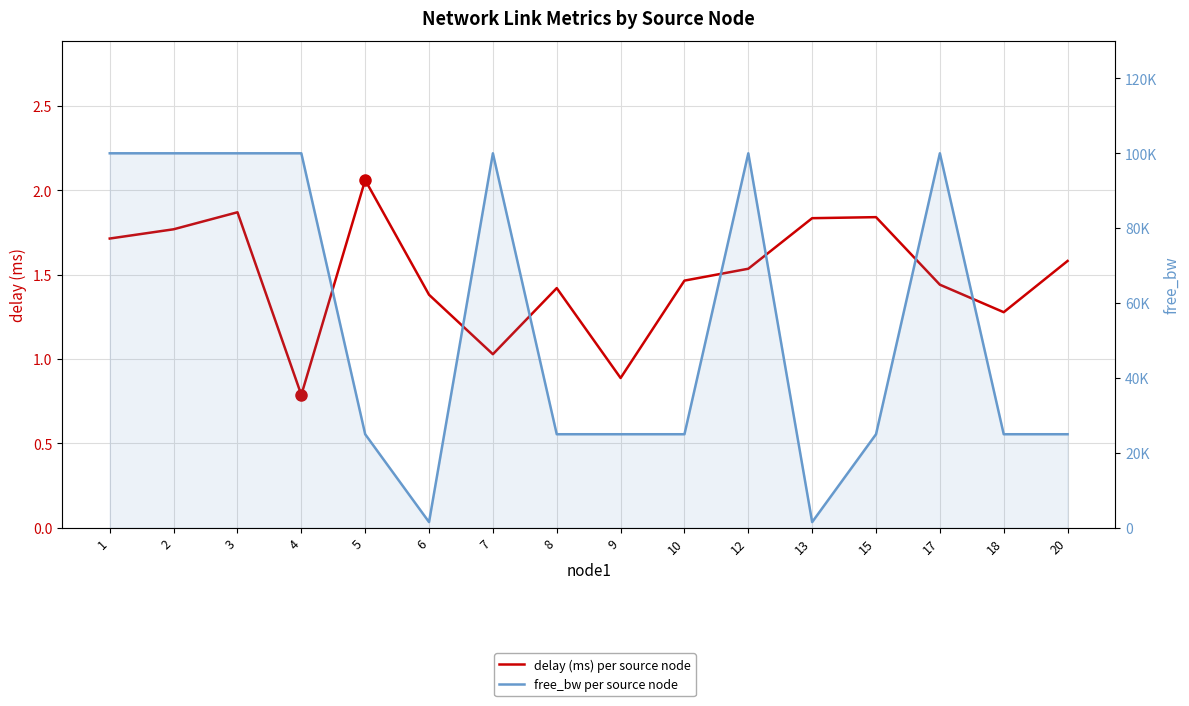

True or false: free_bw per source node and delay (ms) per source node cross at least once.

False